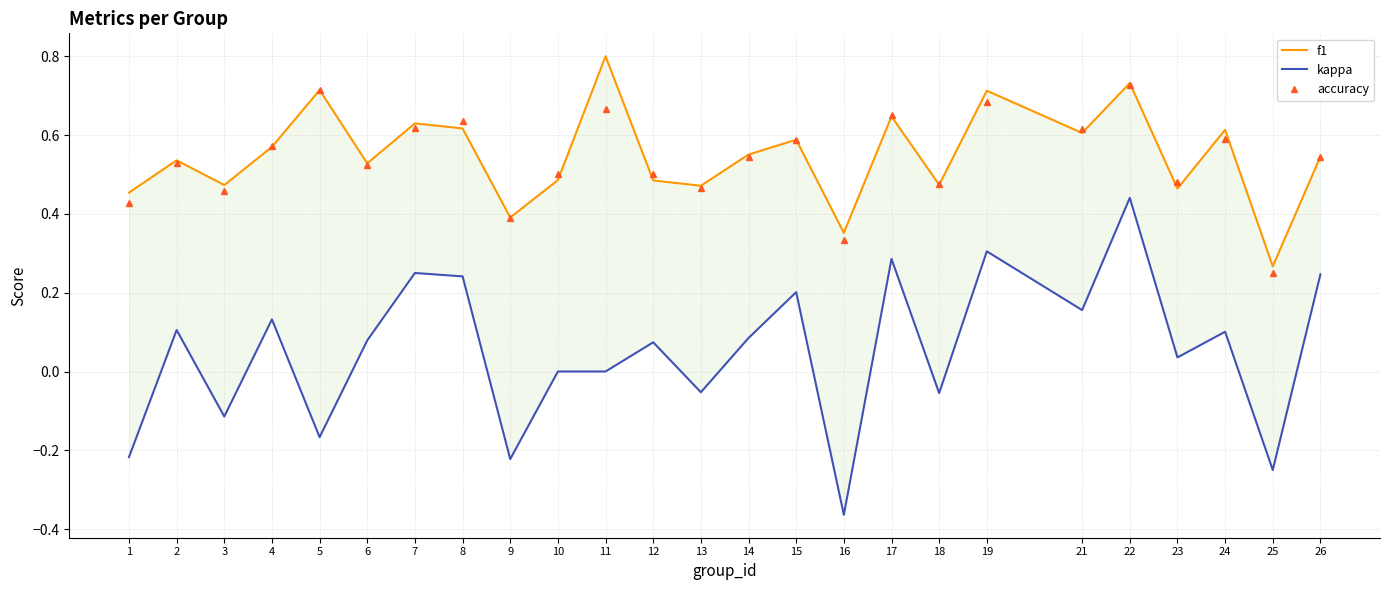

Does the chart display data point markers on the line(s)?

No